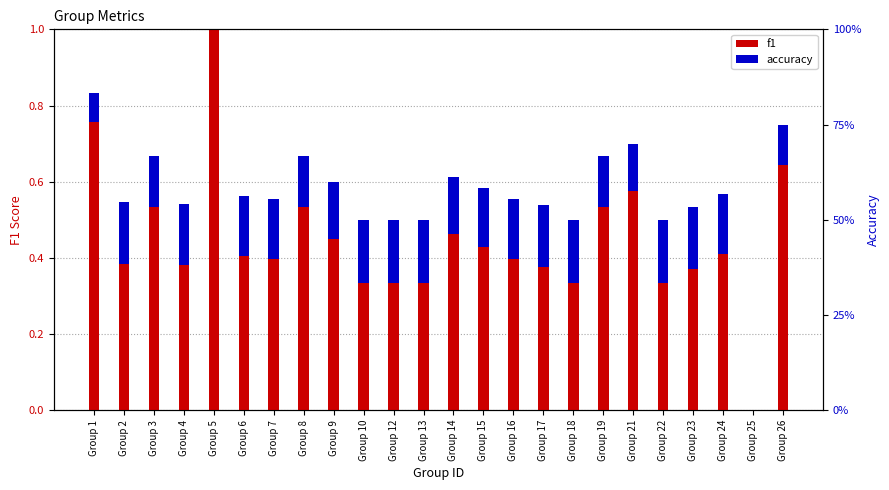

What is the approximate value of accuracy at Group 26?

0.1